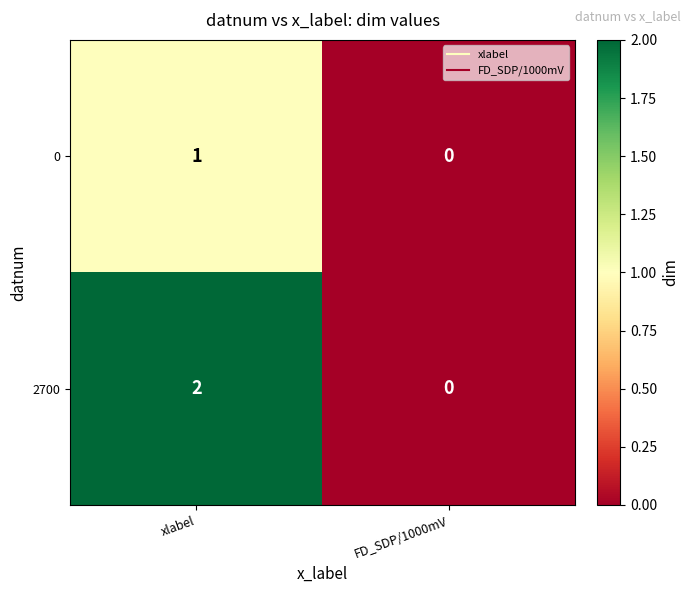

Reading left to right, extract all data points from this chart.

0: 1	0
2700: 2	0